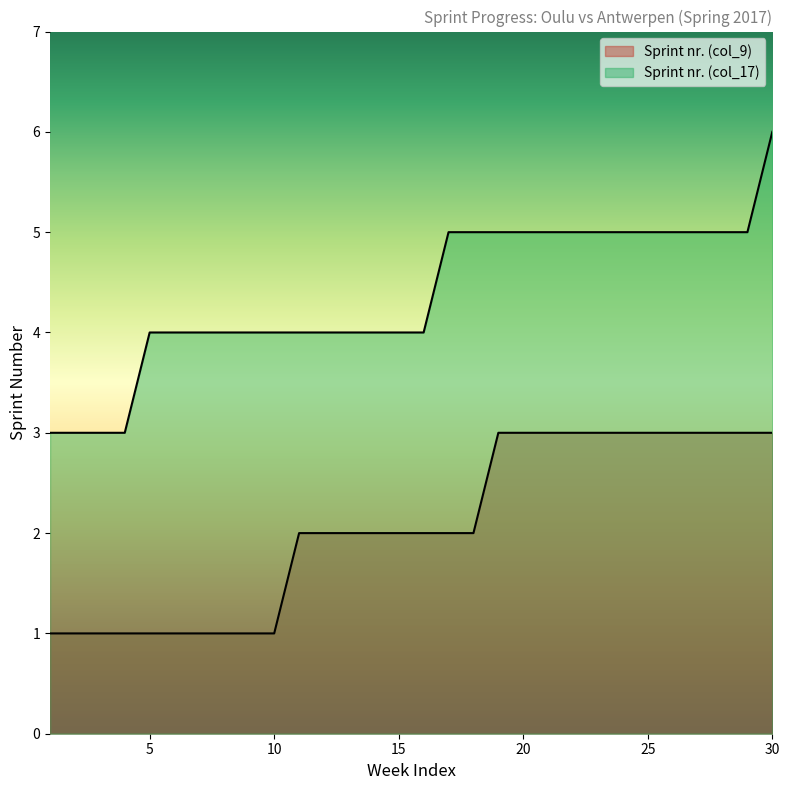

How many categories are shown in the chart?

30